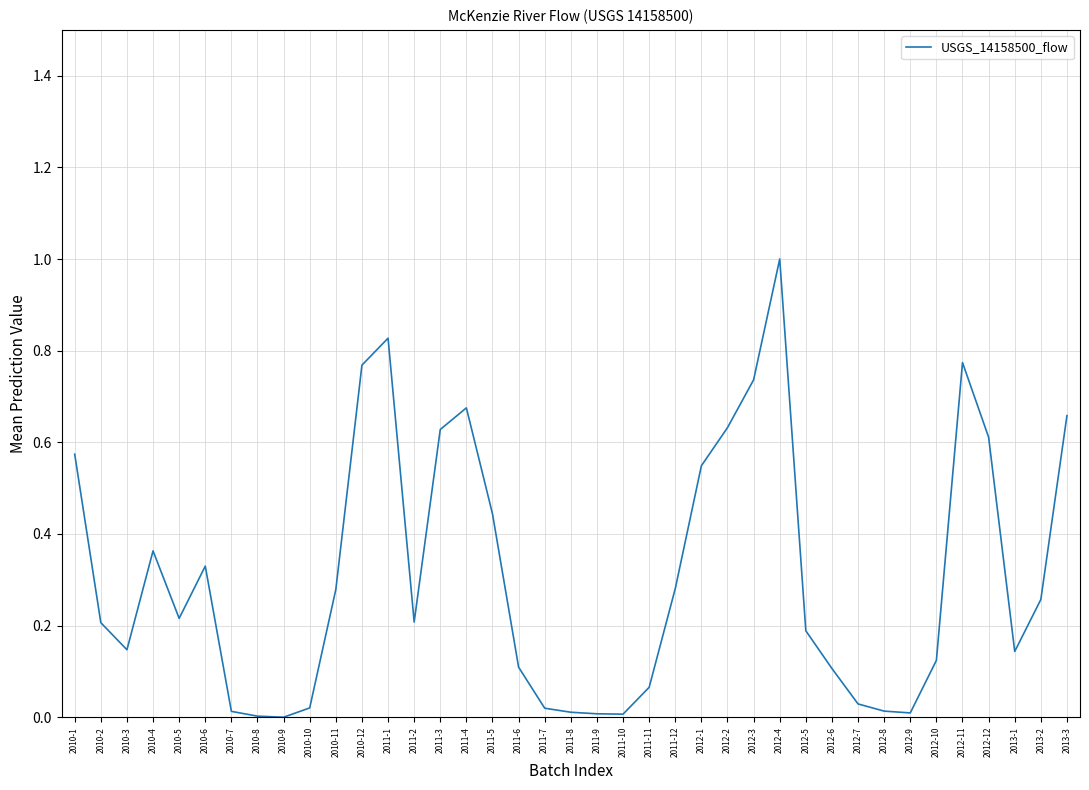

What is the change in value from 2012-4 to 2012-12?

-0.4